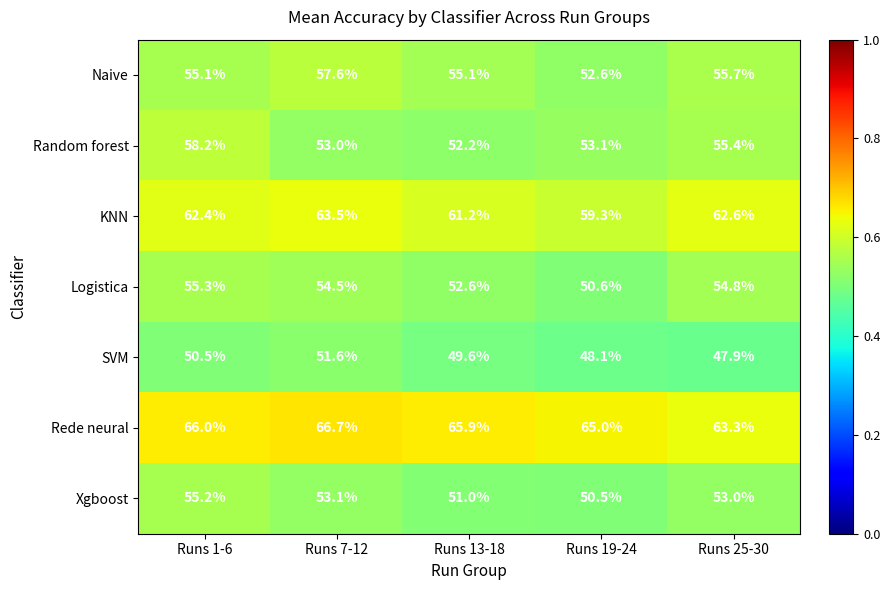

What is the difference between the second highest and minimum values in the Random forest series?

3.2